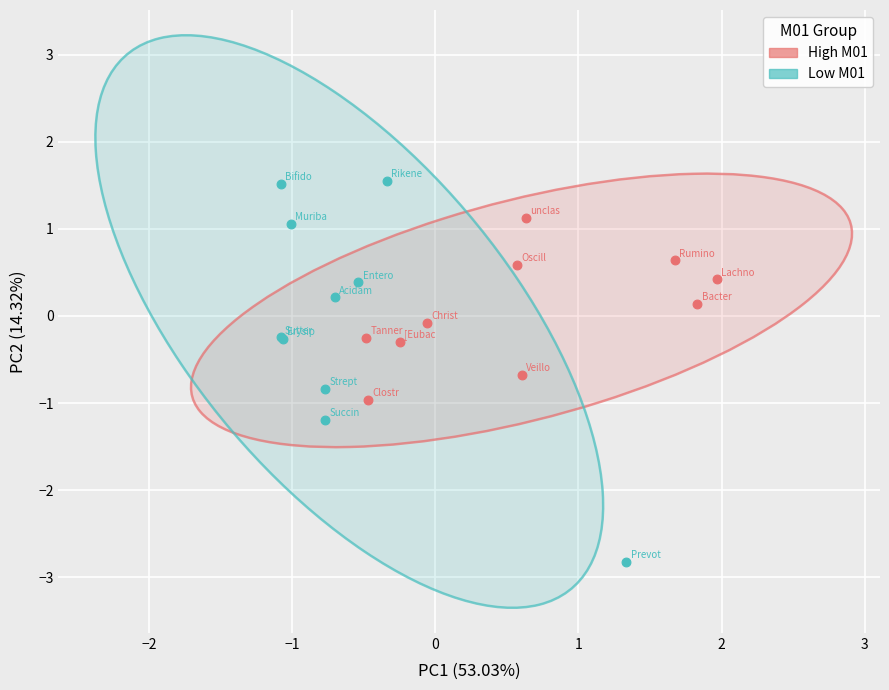

Which series contains the lowest Y value?

Low M01